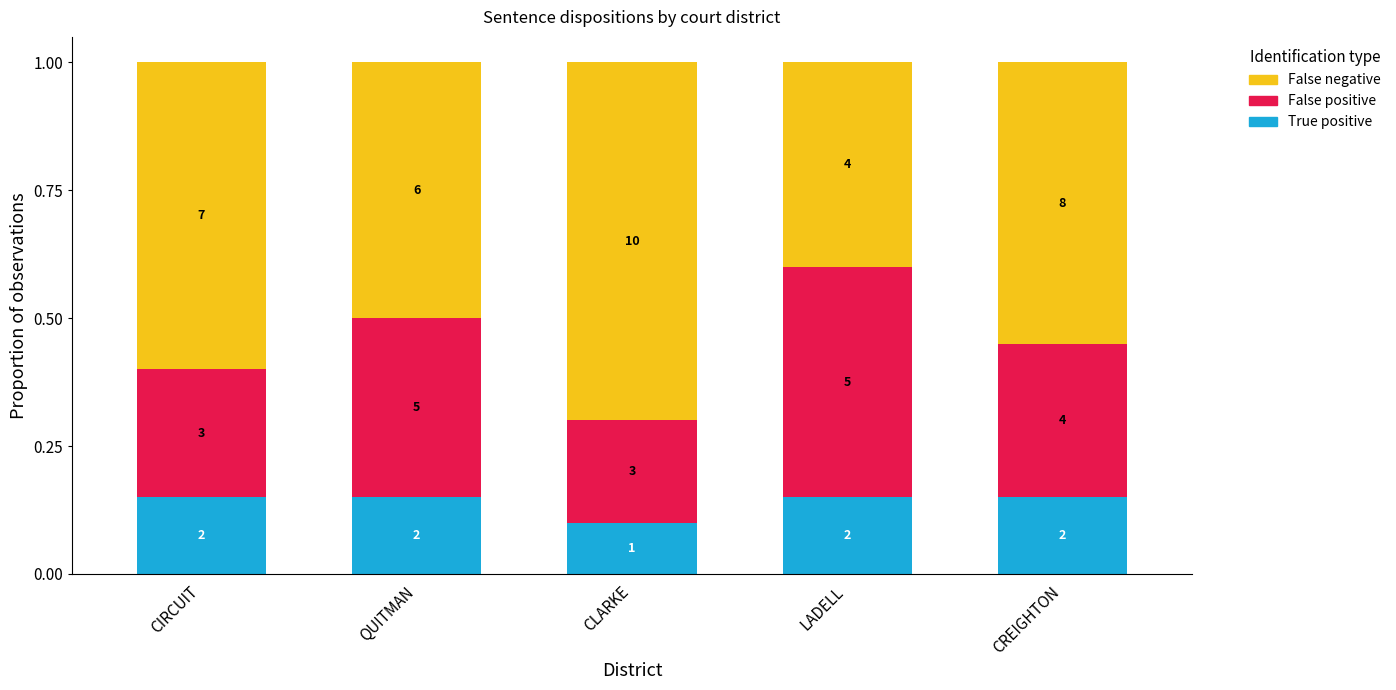

Are the bars horizontal?

No